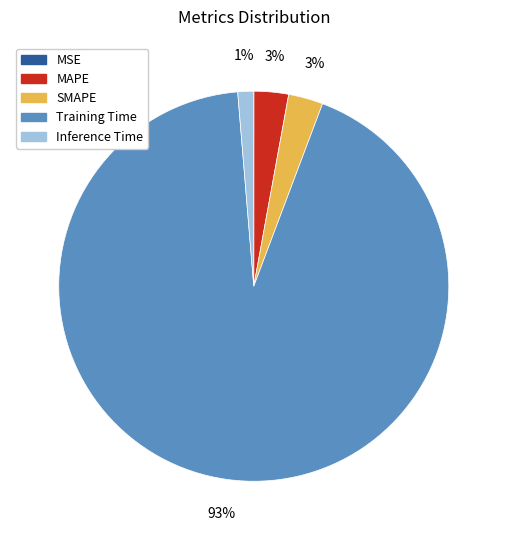

Is there a majority slice in this chart?

Yes